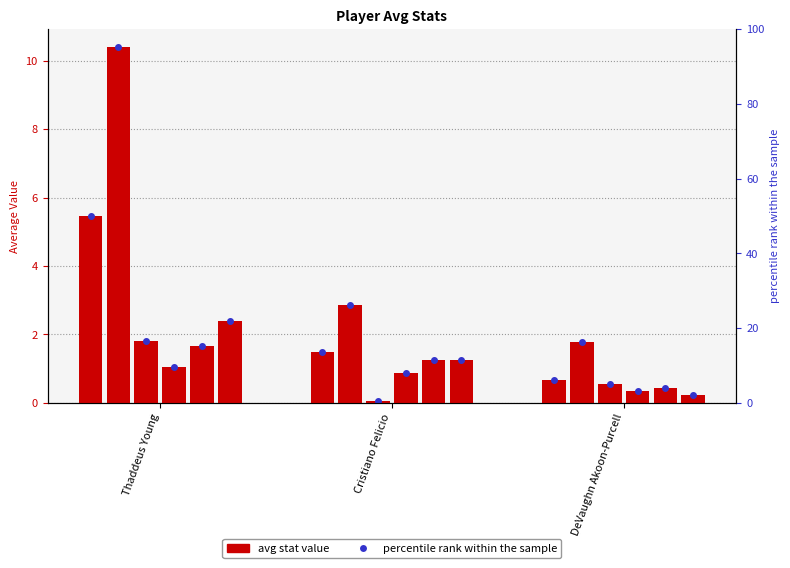

What is the value of the avg(FTM) bar at the 2nd from the left?

0.9